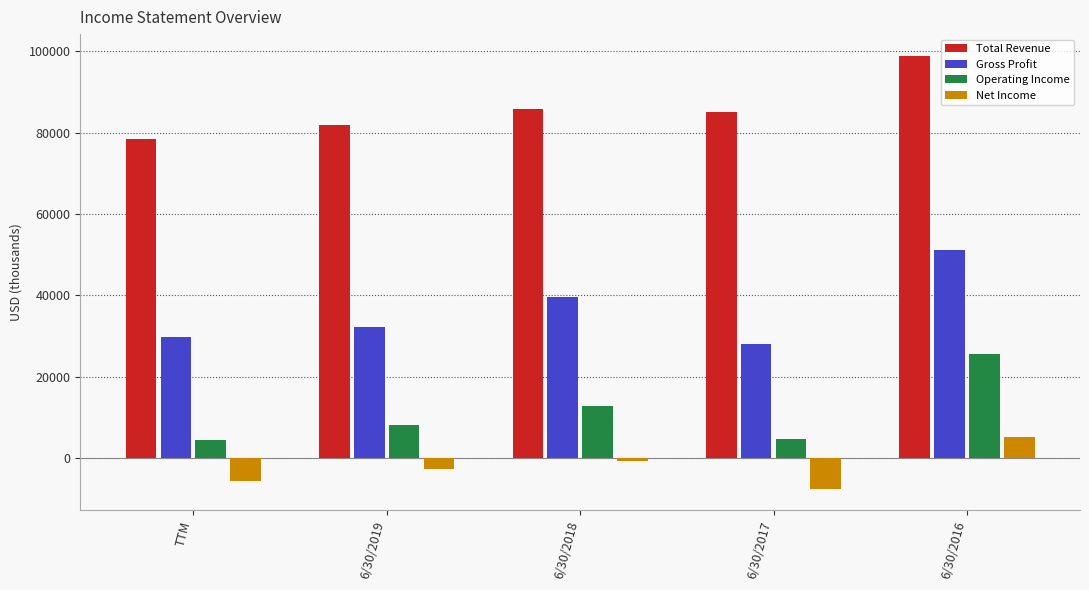

Which category has the highest value across all series?

6/30/2016